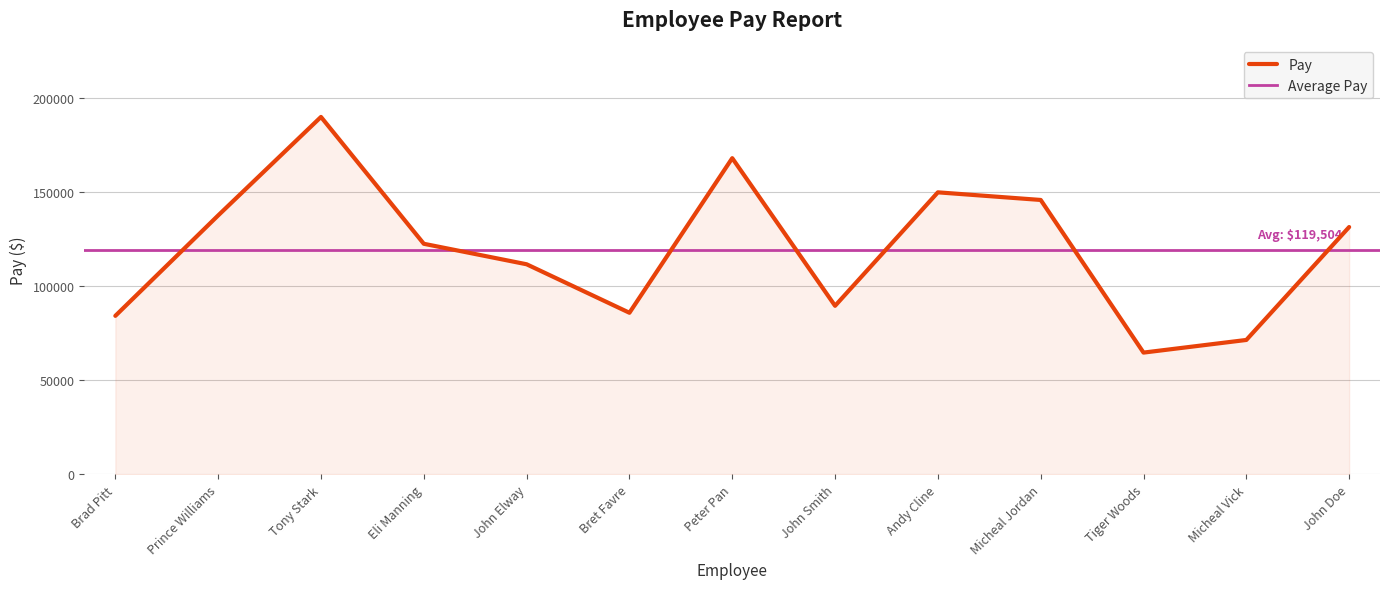

What is the value of the 2nd point from the left?

137670